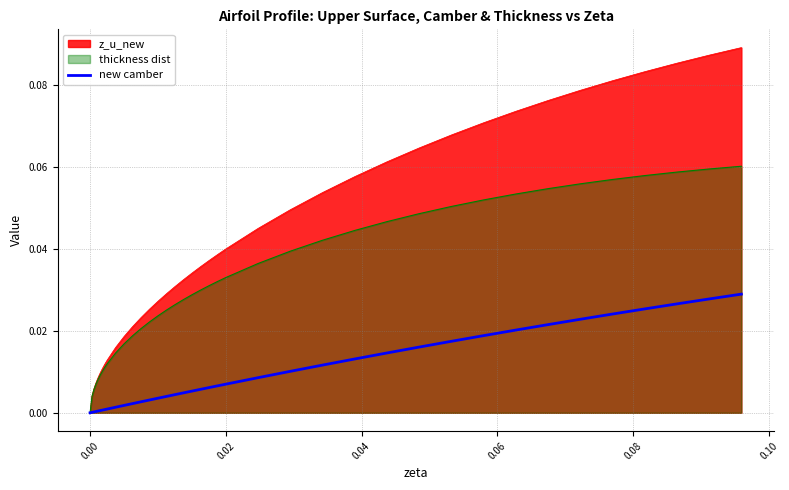

List the series in order of their peak value, highest first.

z_u_new, thickness dist, new camber